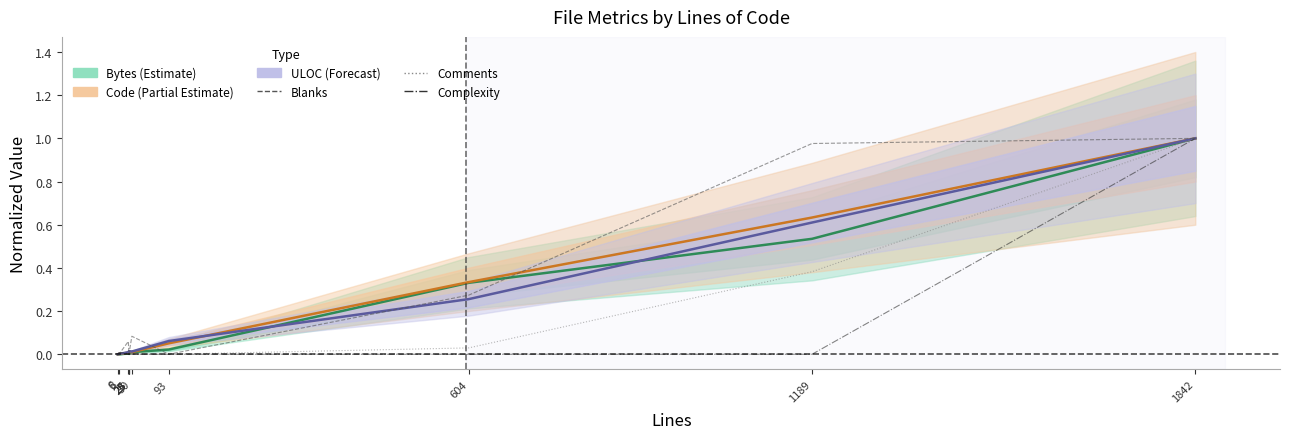

How many positive values does the Complexity series have?

3